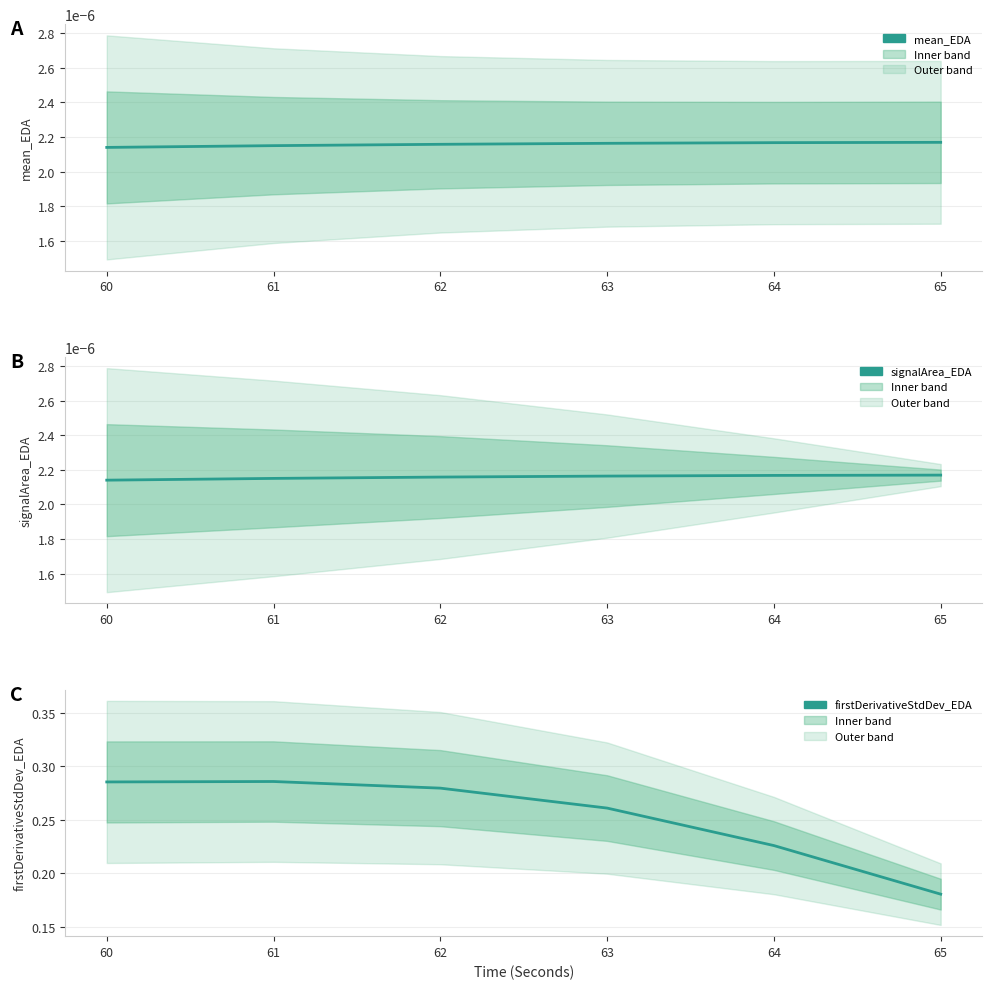

How many lines are shown in the chart?

3